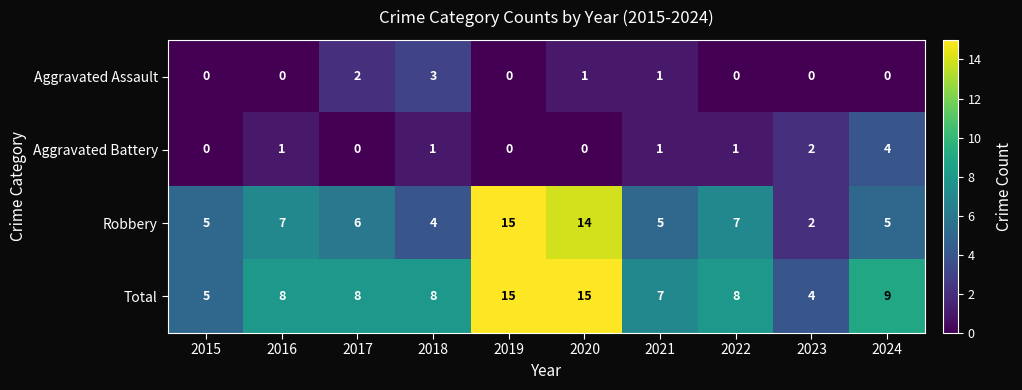

Is it true that Robbery equals 15 at 2019?

True